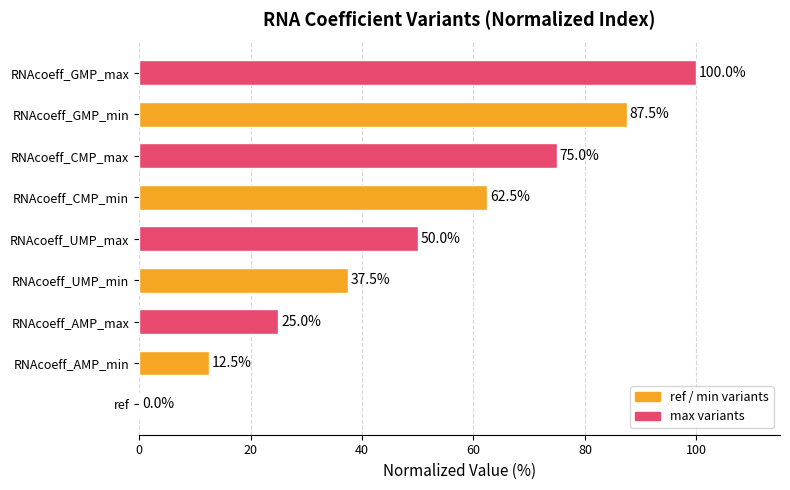

The chart shows a value of 62.5 at RNAcoeff_CMP_min. True or false?

True